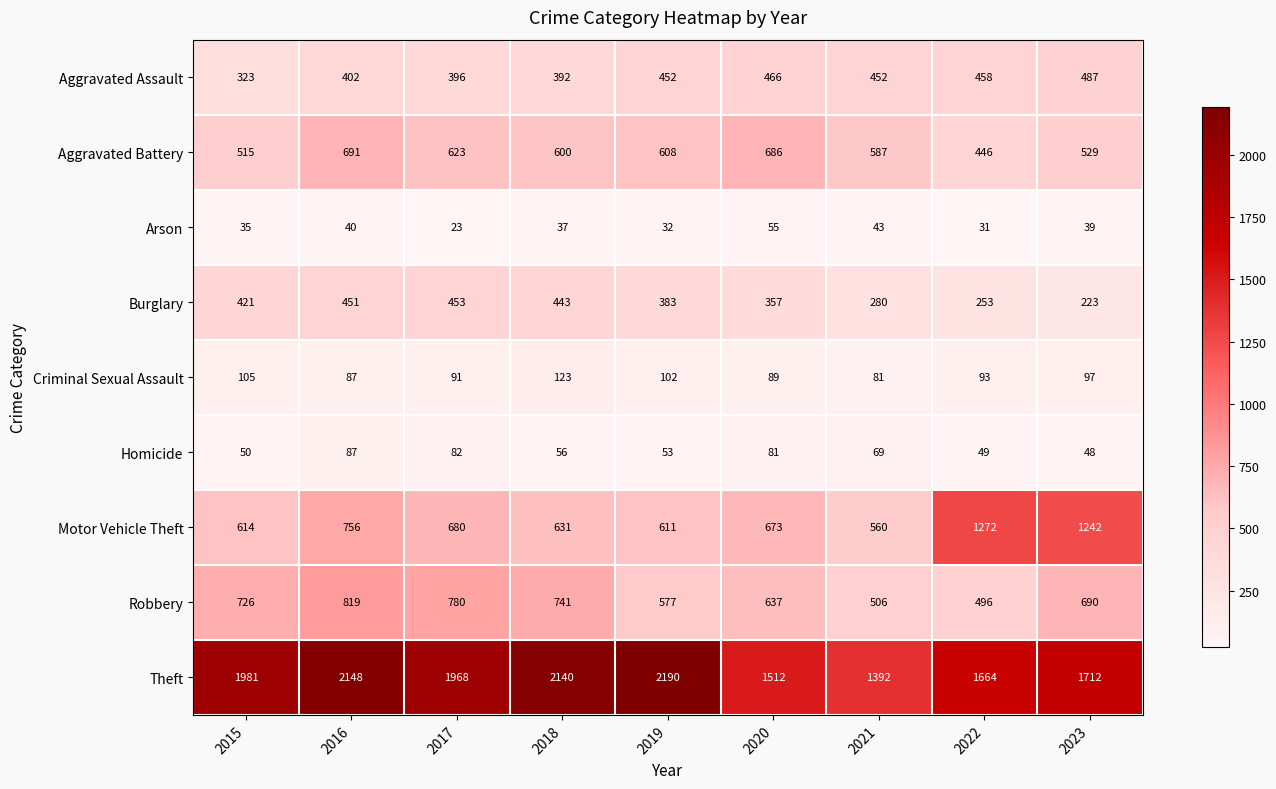

At which category does the chart reach its peak across all series?

2019